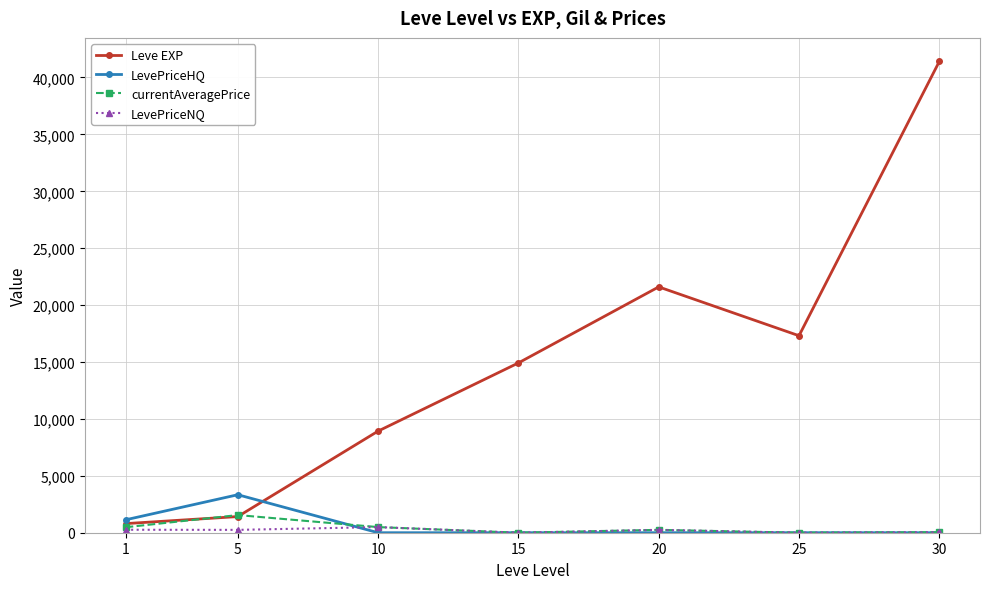

The value of currentAveragePrice at 5 is 1550.6. True or false?

True